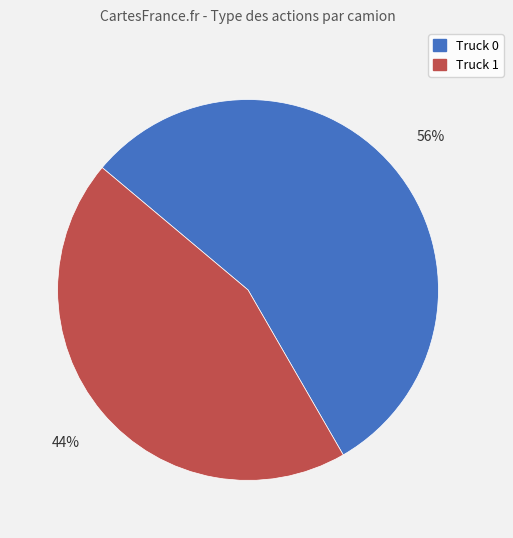

Count the number of slices in the pie.

2